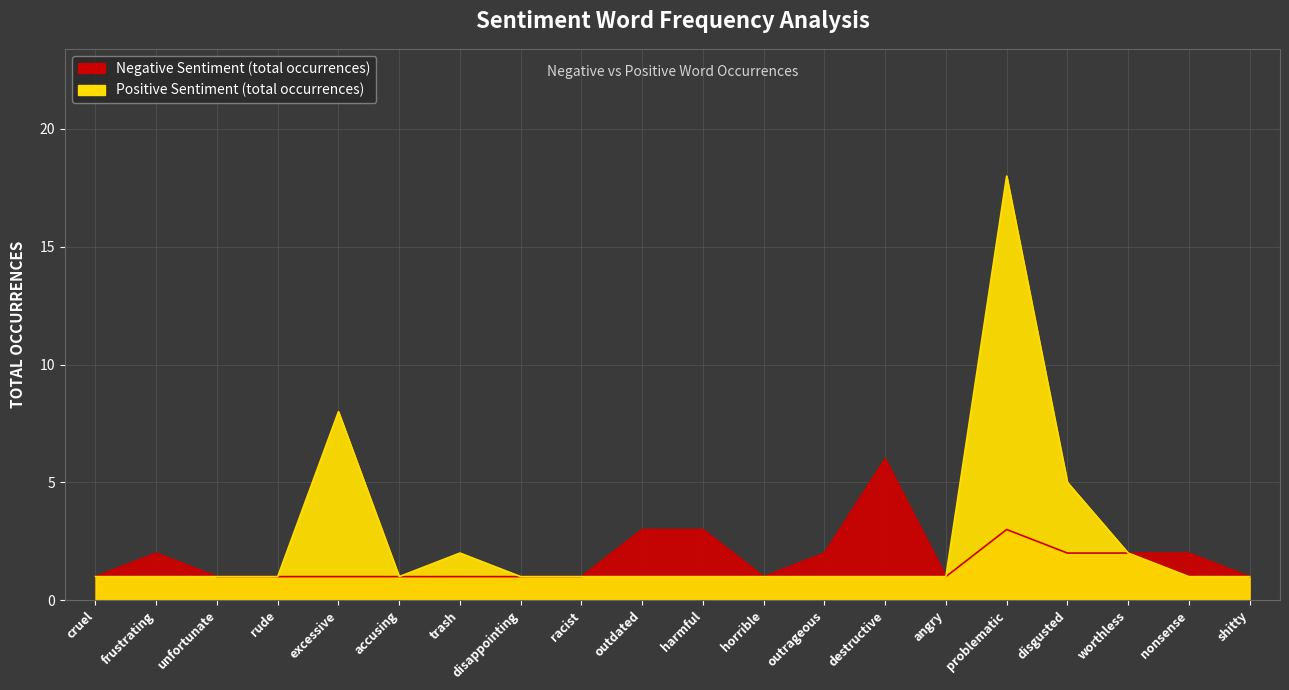

How many categories are shown in the chart?

20